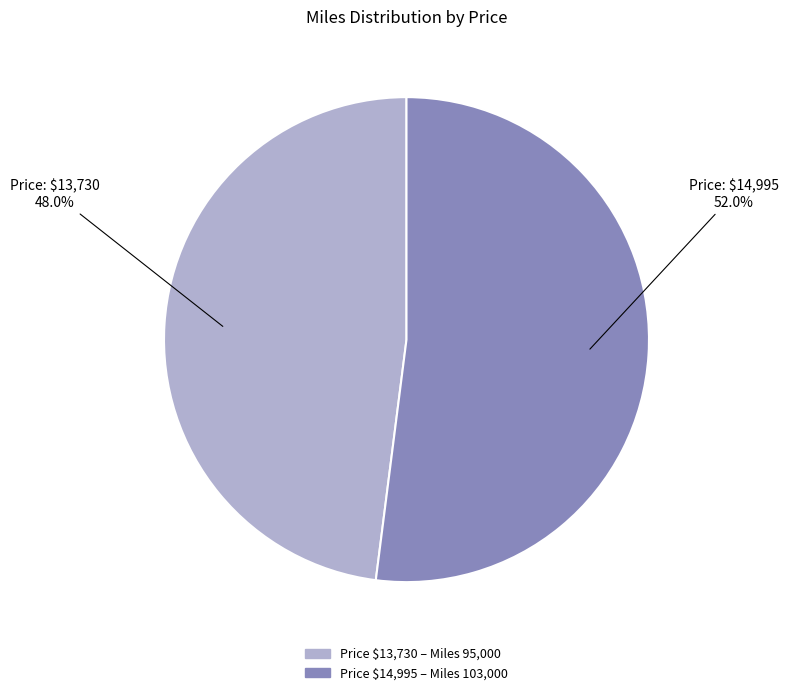

Is there a majority slice in this chart?

Yes